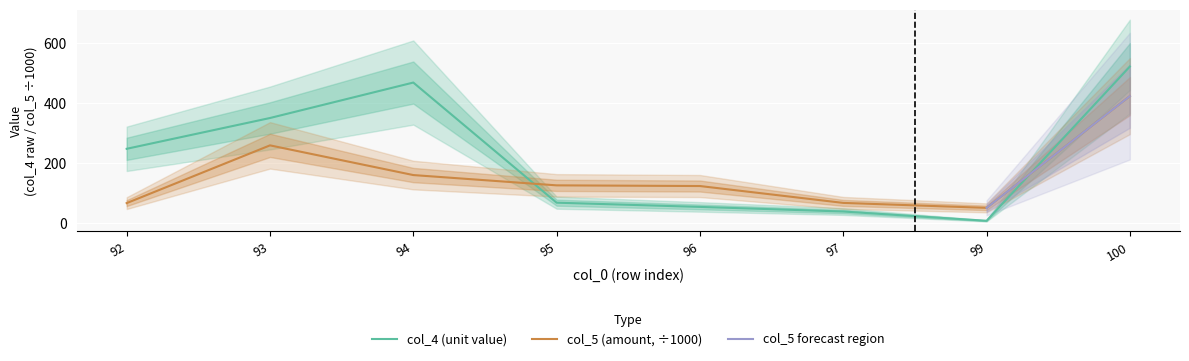

Between which two adjacent categories do col_4 and col_5 first intersect?

94 and 95